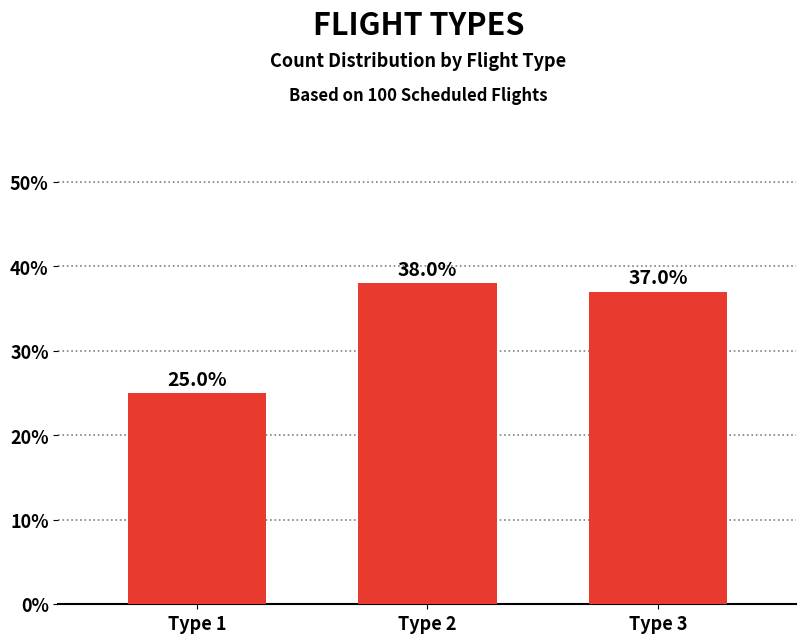

What is the approximate value at Type 3?

37